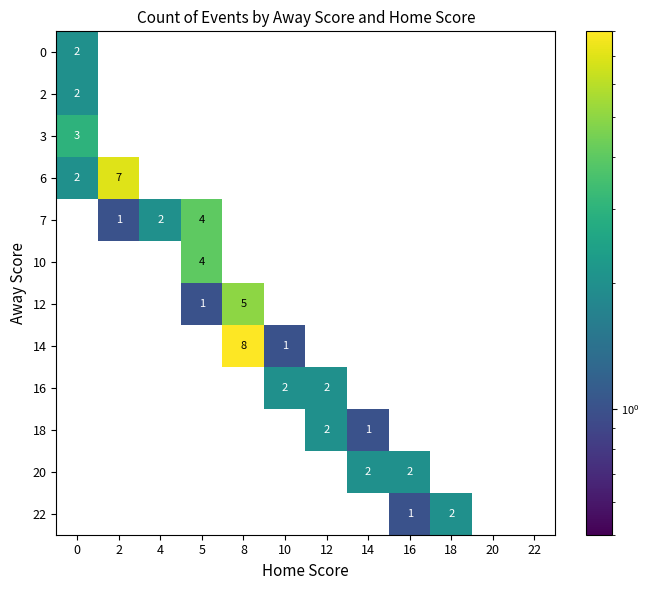

What is the difference between the maximum and second lowest values in the 7 series?

4